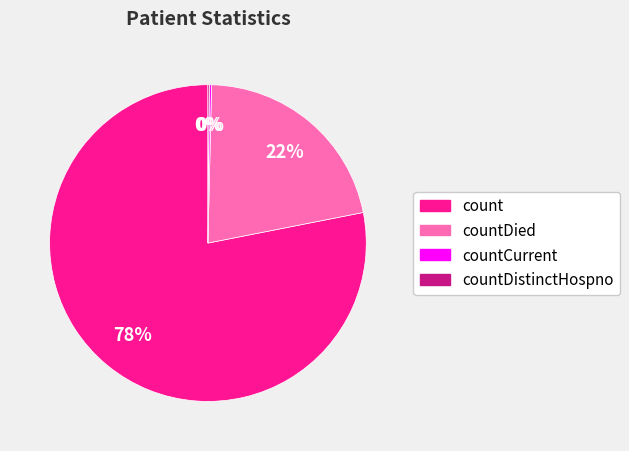

To the nearest percent, what is the difference between the largest and smallest slice percentages?

78%